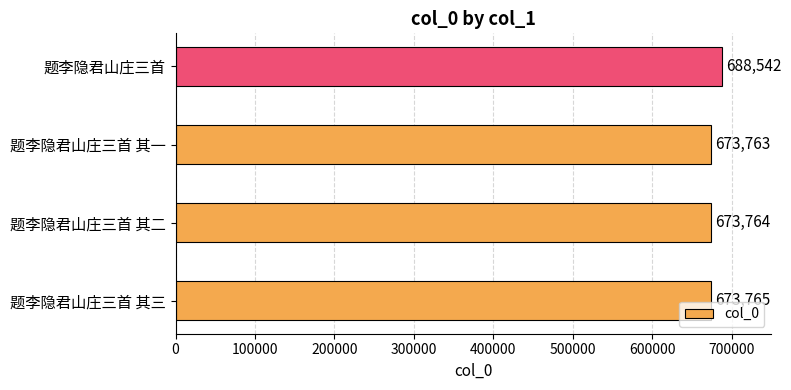

What is the smallest value displayed?

673763